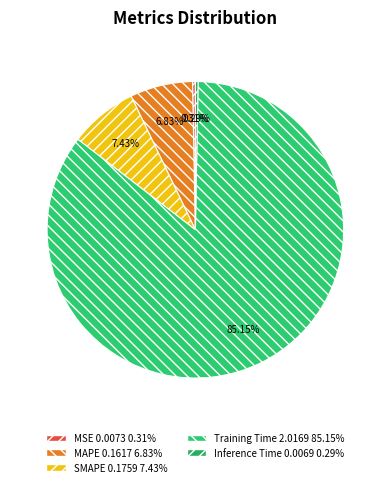

Which slice is the largest?

Training Time